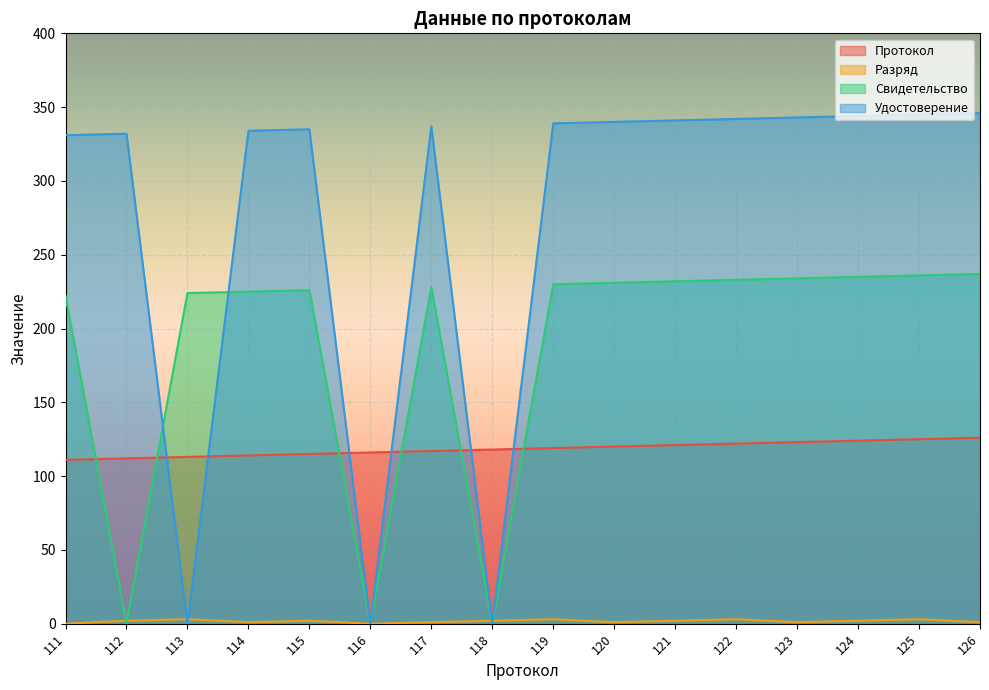

What is the value of the Удостоверение point at the 11th from the left?

341